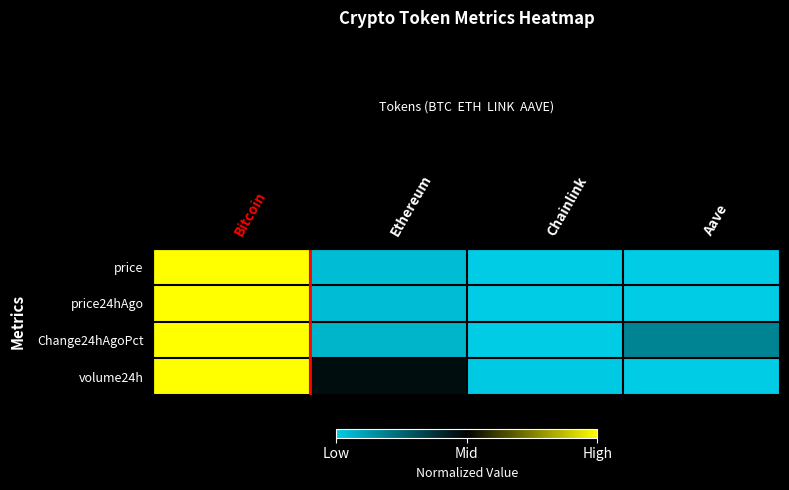

Reading left to right, what are all the values shown in this chart?

price: Bitcoin=1.0	Ethereum=-0.9	Chainlink=-1.0	Aave=-1.0
price24hAgo: Bitcoin=1.0	Ethereum=-0.9	Chainlink=-1.0	Aave=-1.0
Change24hAgoPct: Bitcoin=1.0	Ethereum=-0.9	Chainlink=-1.0	Aave=-0.6
volume24h: Bitcoin=1.0	Ethereum=-0.1	Chainlink=-1.0	Aave=-1.0